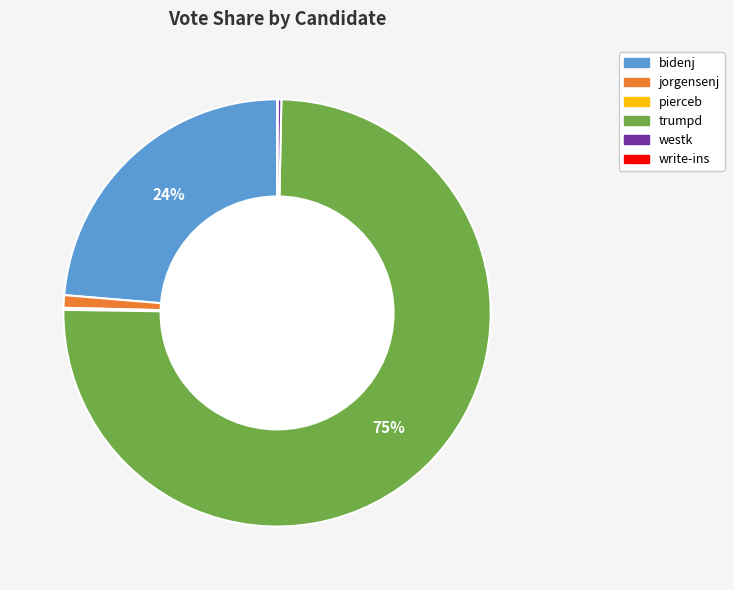

Do jorgensenj and westk together represent more than half of the pie?

No